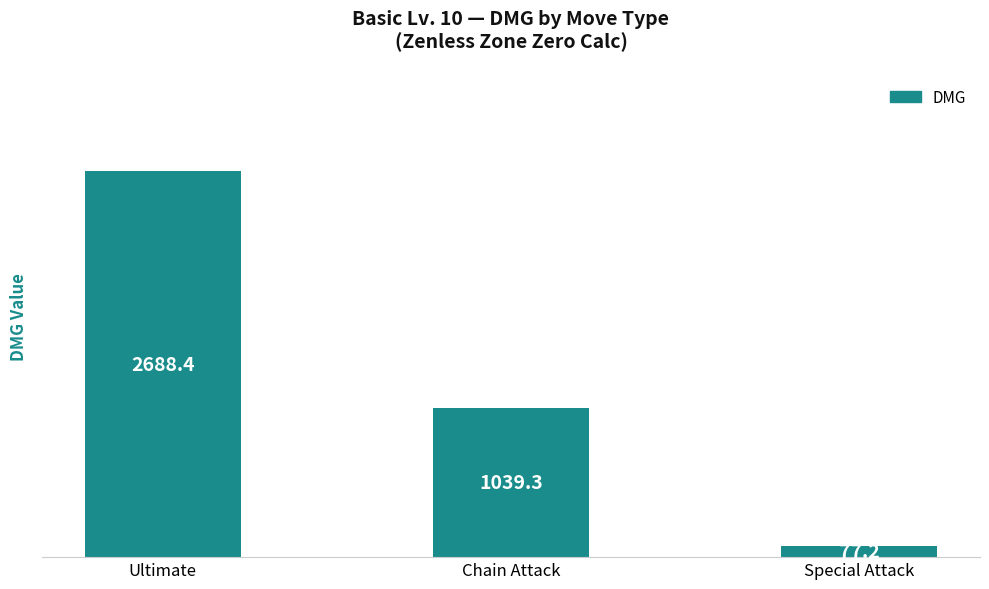

What is the approximate value at Chain Attack?

1039.3